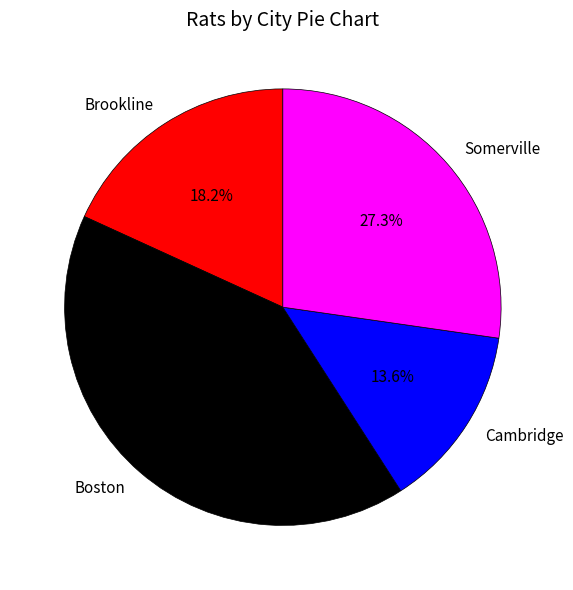

How much of the chart is everything except Somerville?

72.7%